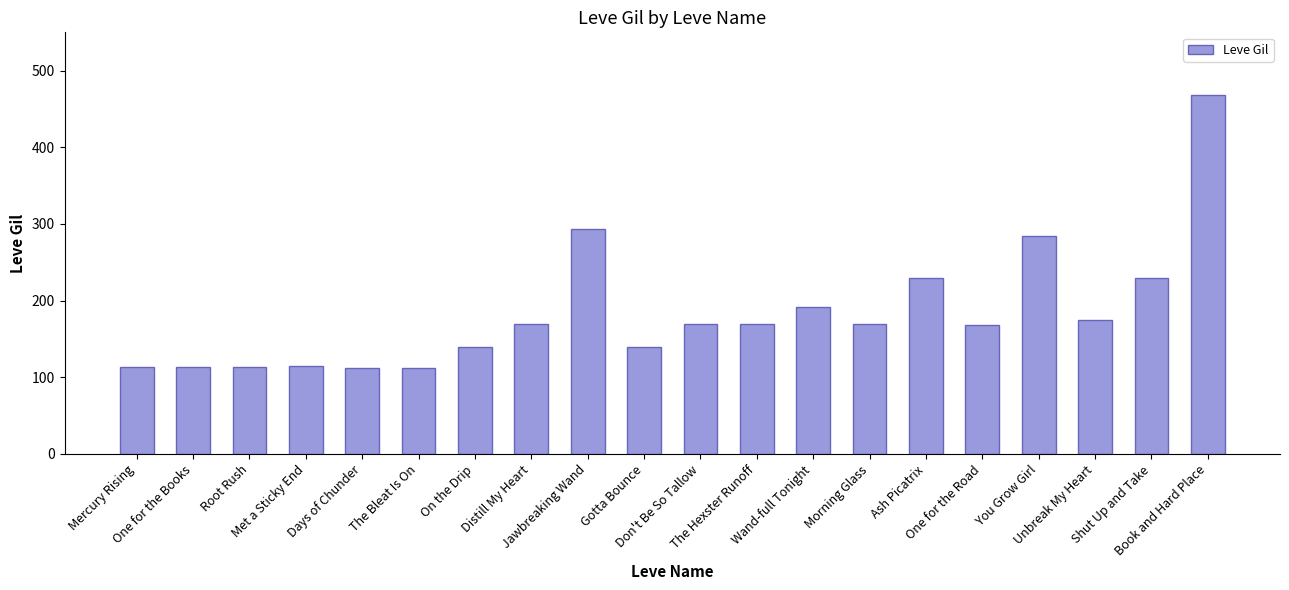

True or false: the data shows 186 at One for the Books.

False